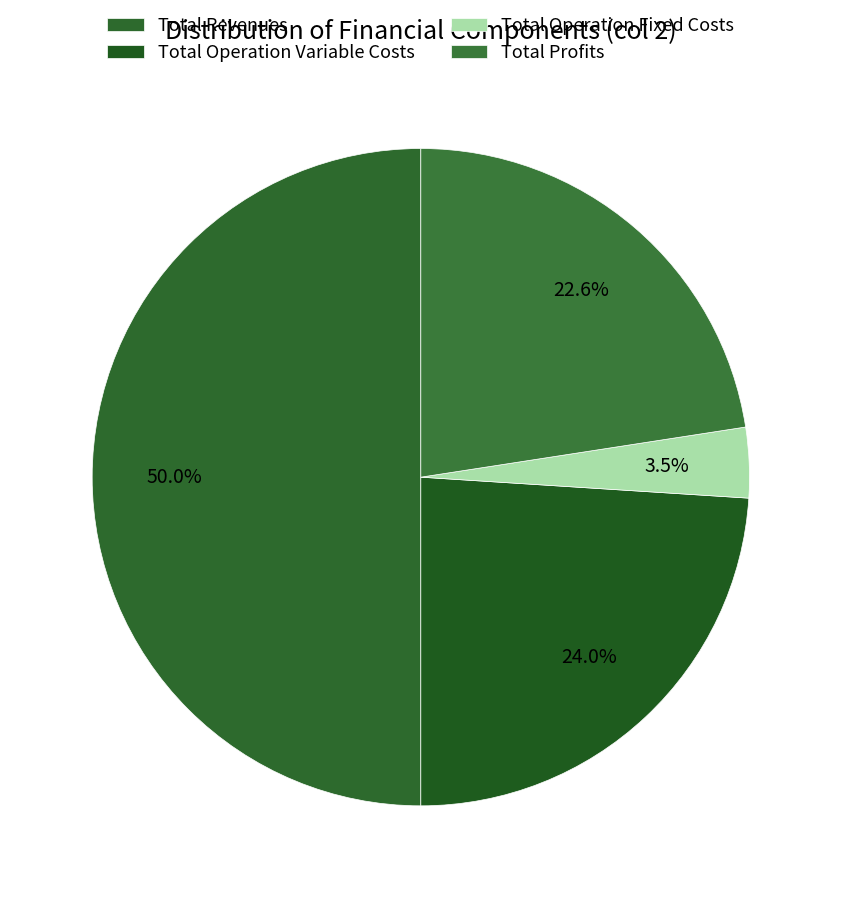

To the nearest percent, what percentage of the pie is Total Revenues?

50%